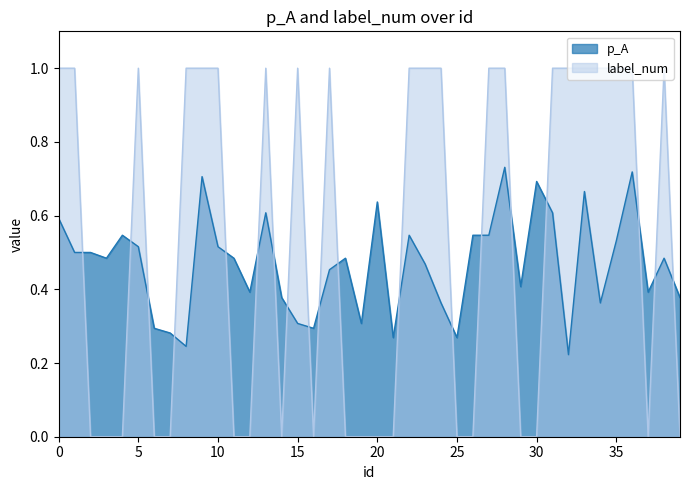

List the series in order of their overall mean, lowest first.

p_A, label_num